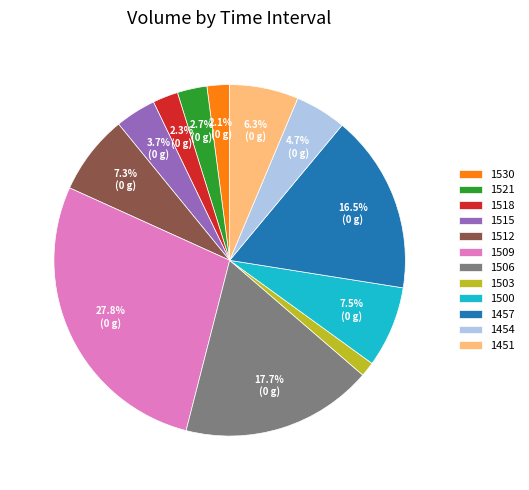

What is the smallest slice in the pie chart?

1503